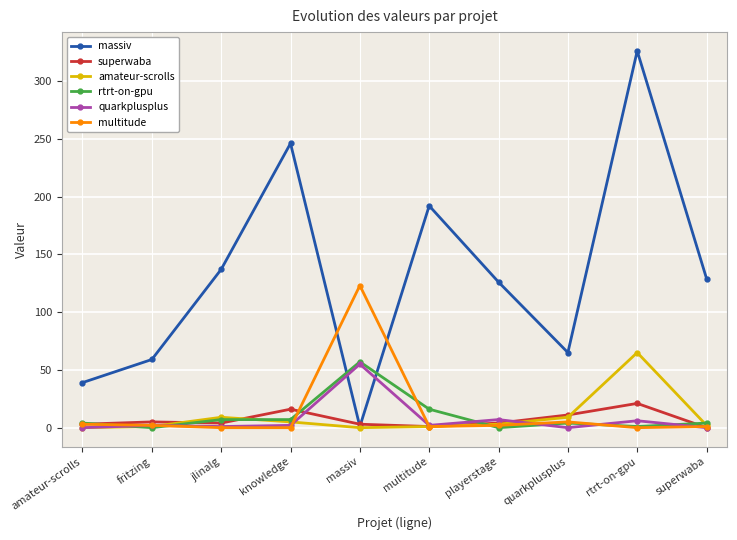

The superwaba series shows 4 at playerstage. True or false?

True